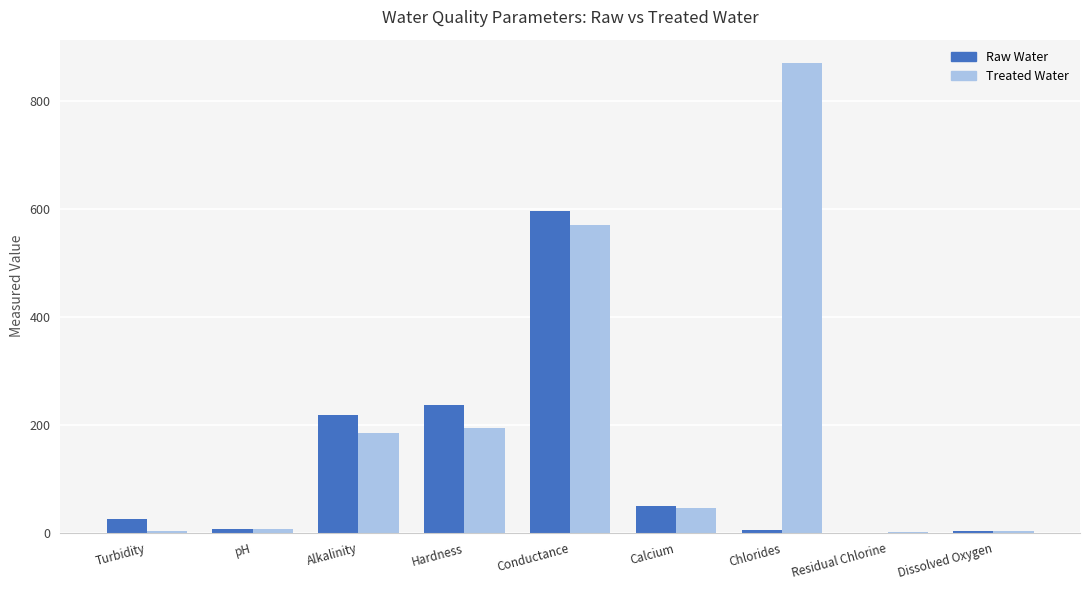

At which label is Treated Water closest to 435?

Conductance